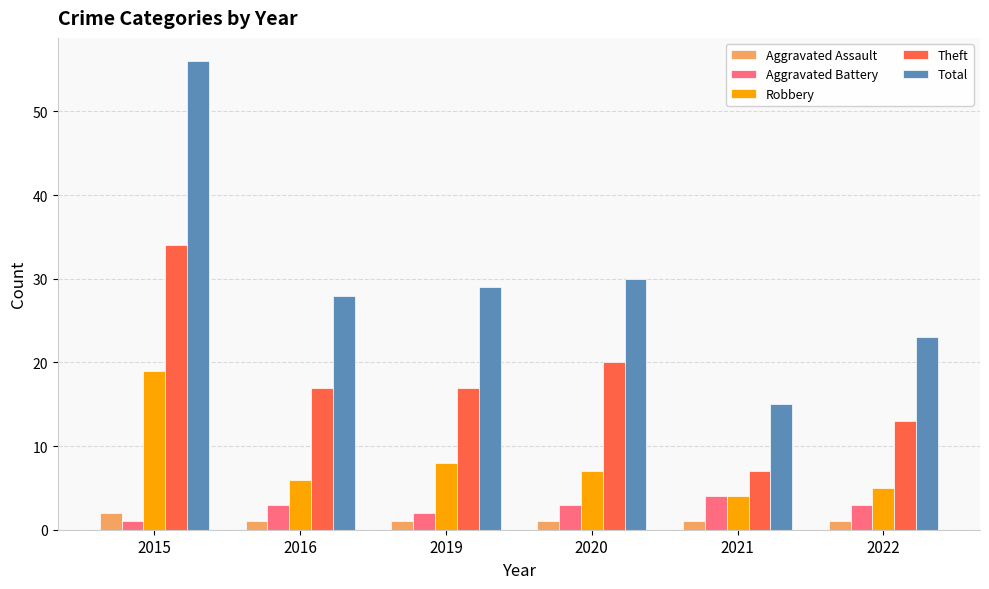

What is the total value across all series at 2022?

45